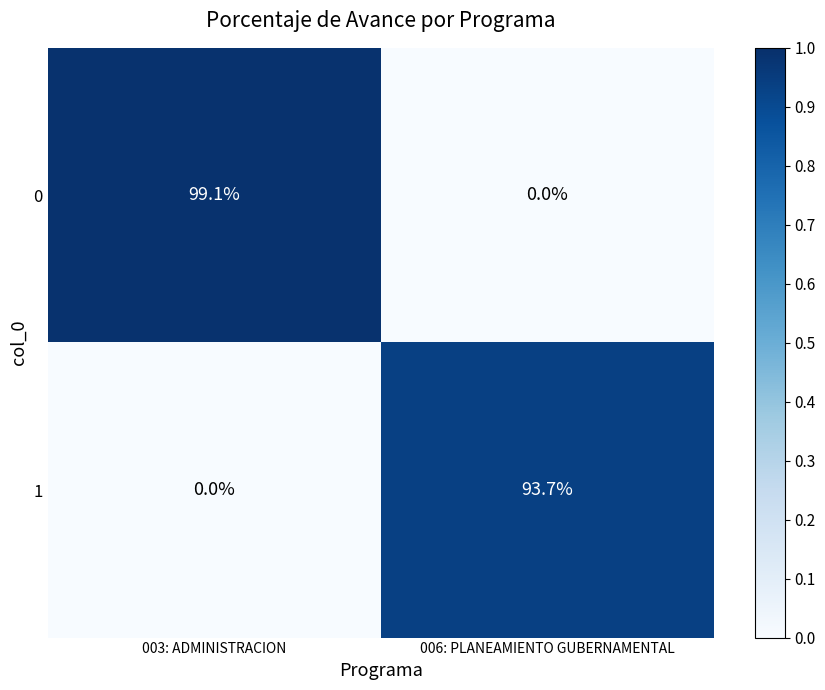

At which label does 0 first exceed 99?

003: ADMINISTRACION